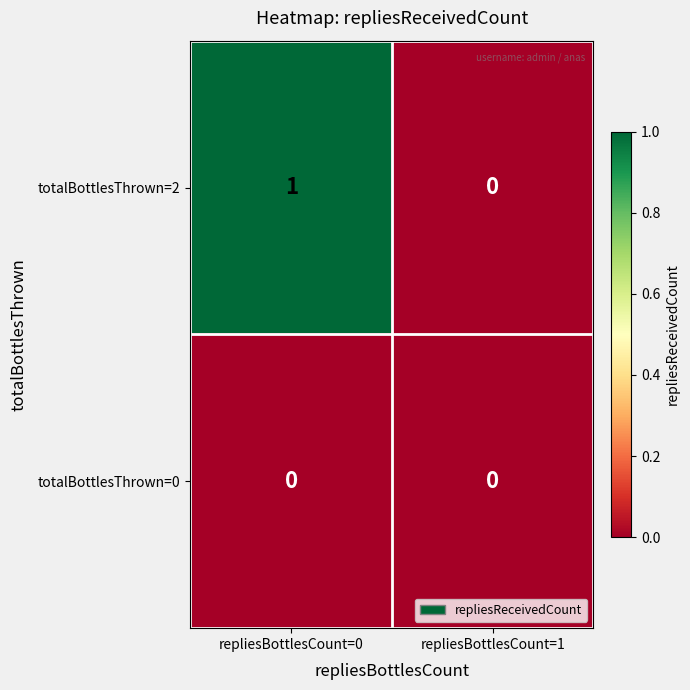

Reading left to right, transcribe all the data shown in this chart.

totalBottlesThrown=2: 1	0
totalBottlesThrown=0: 0	0